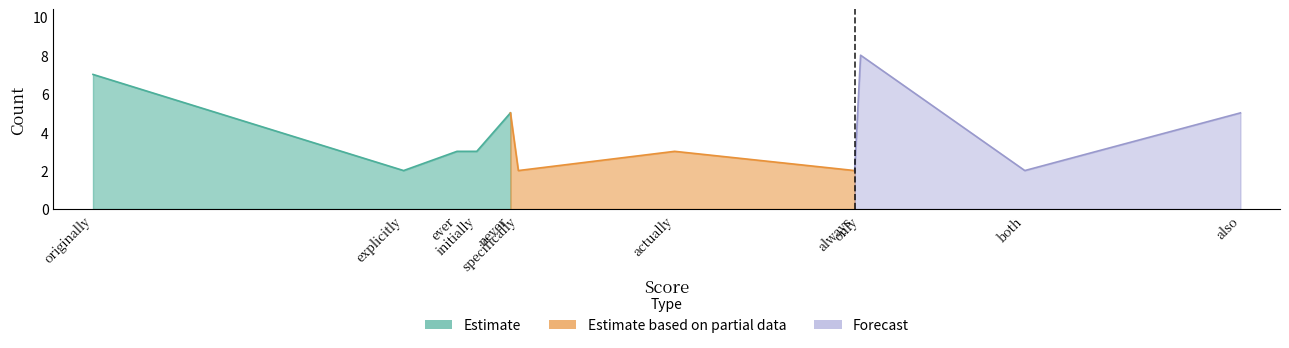

How many values are between 2 and 5?

9